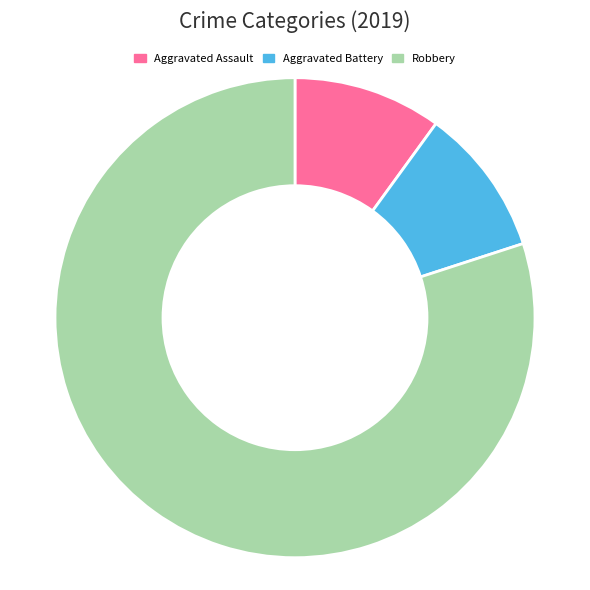

Is there any slice that represents more than half of the pie?

Yes